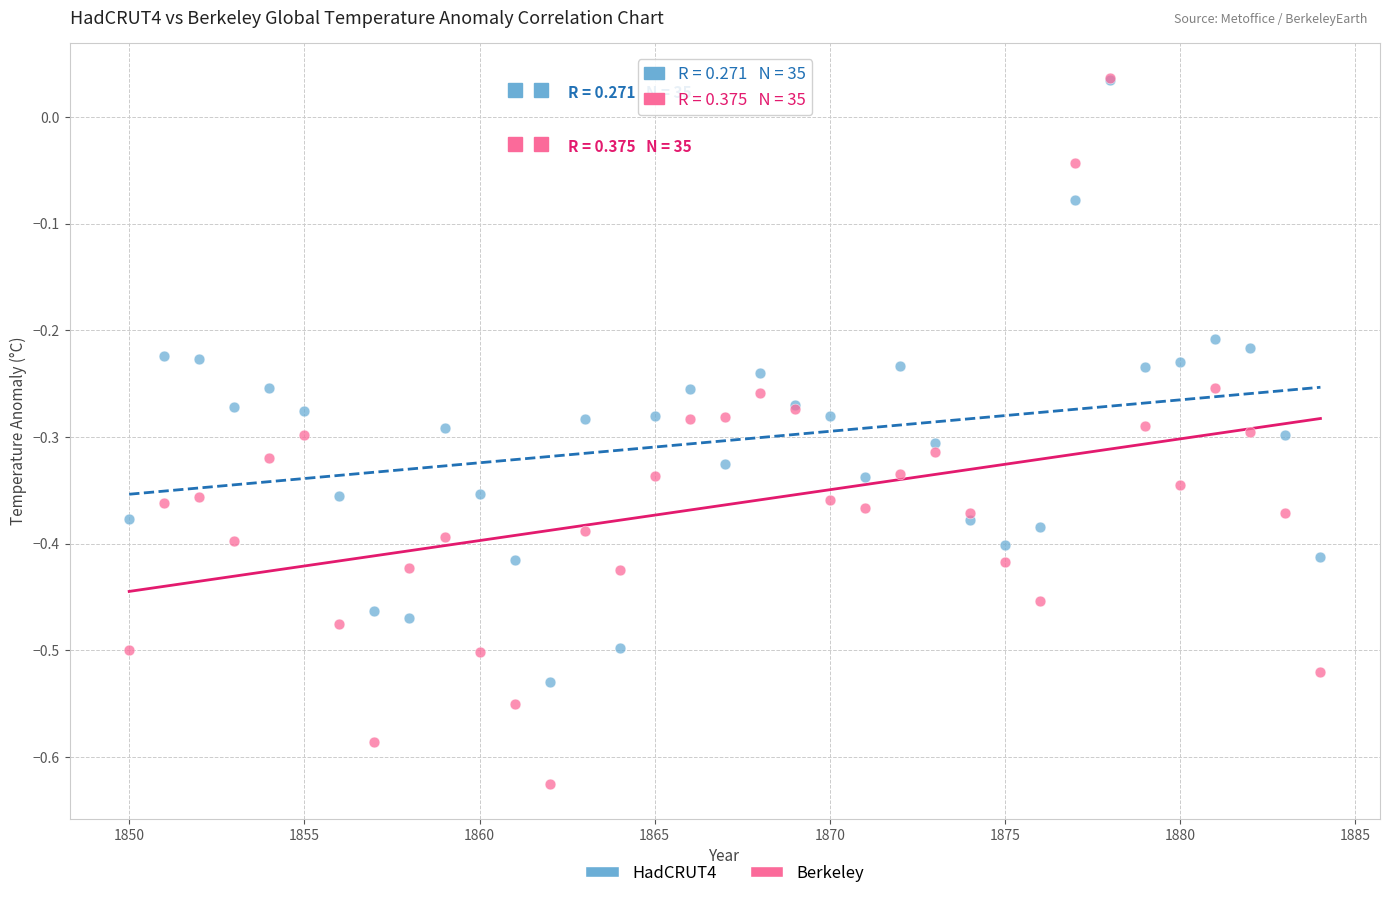

What are all the series names shown in the legend?

HadCRUT4, Berkeley